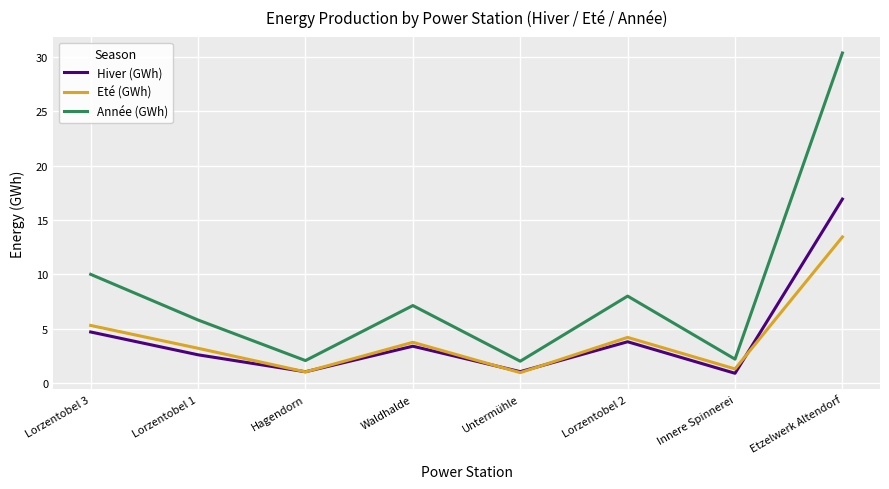

True or false: Année (GWh) and Eté (GWh) cross at least once.

False